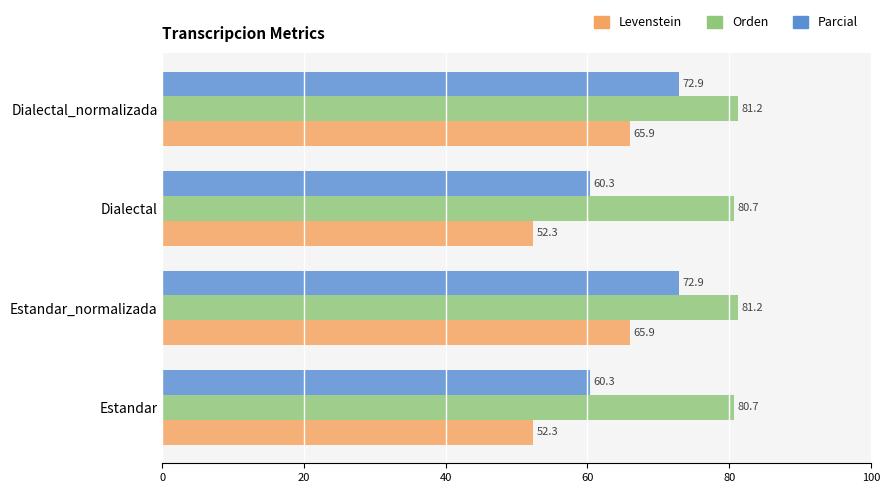

What are all the series names shown in the legend?

Levenstein, Orden, Parcial